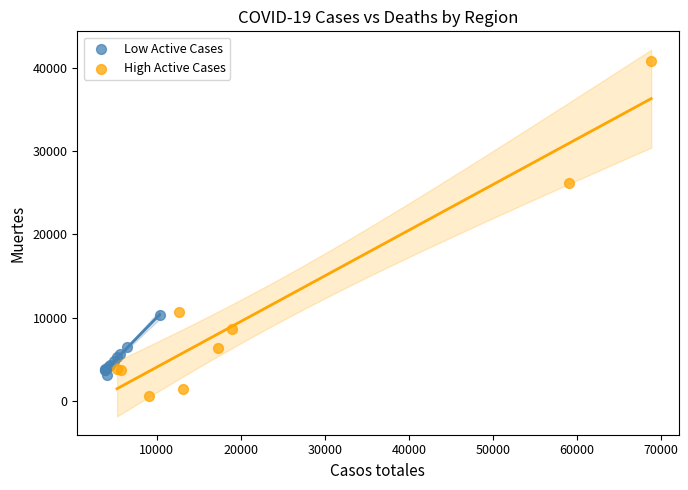

Which series reaches the maximum Y coordinate?

High Active Cases